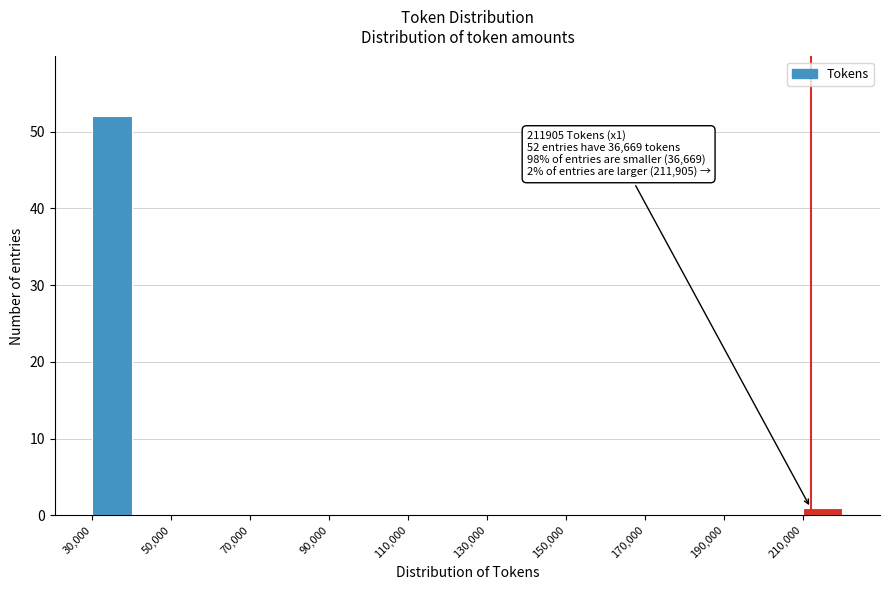

Which range on the x-axis has the tallest bar?

30000 to 40000